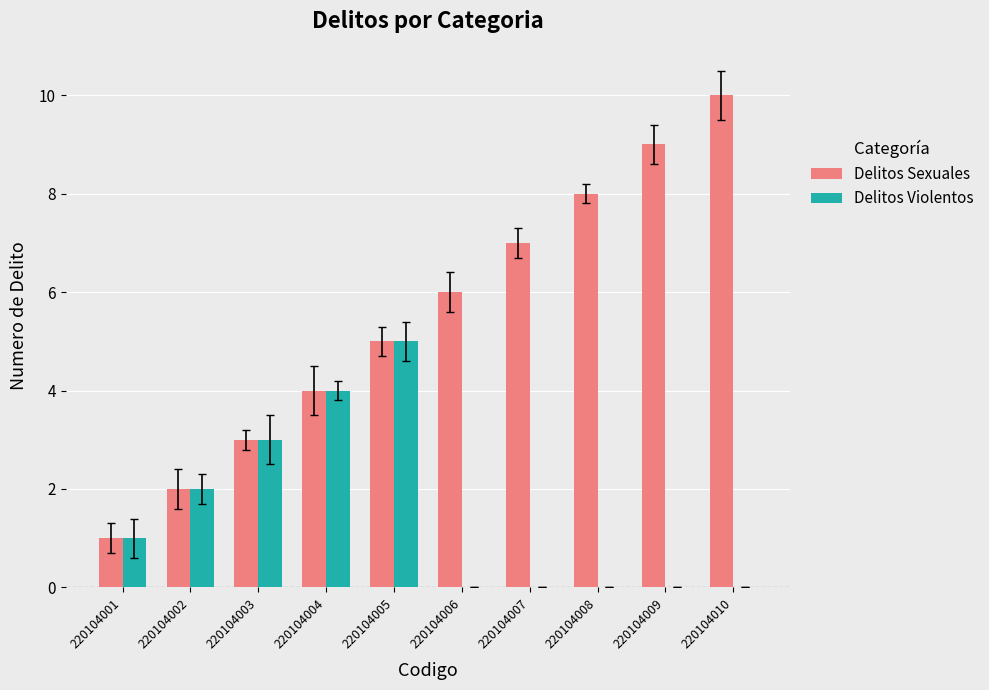

Between 220104001 and 220104008, which series saw the biggest shift?

Delitos Sexuales